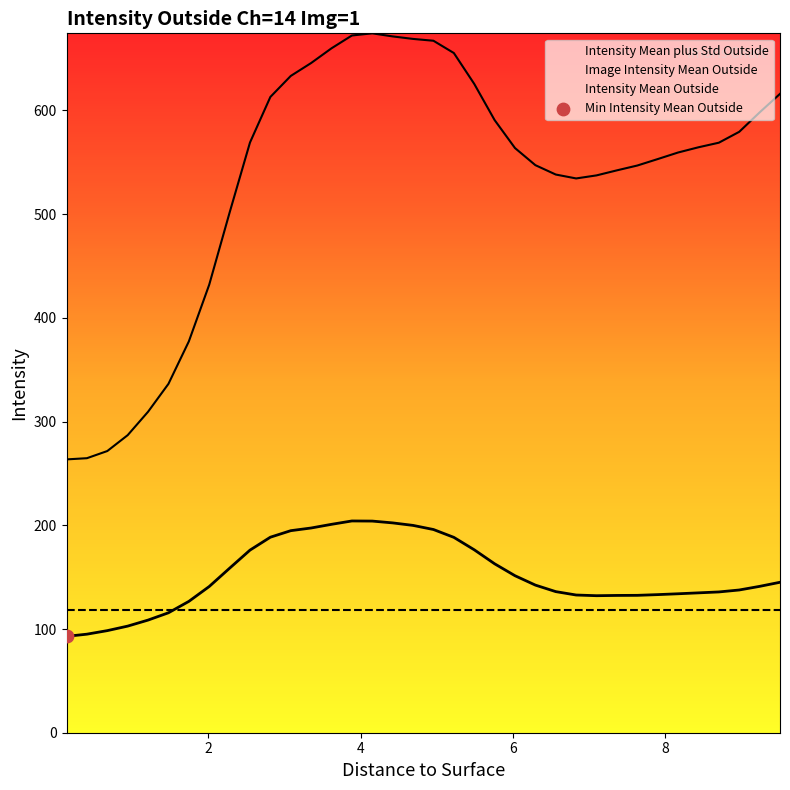

Which series reaches the maximum Y coordinate?

Intensity Mean plus Std Outside